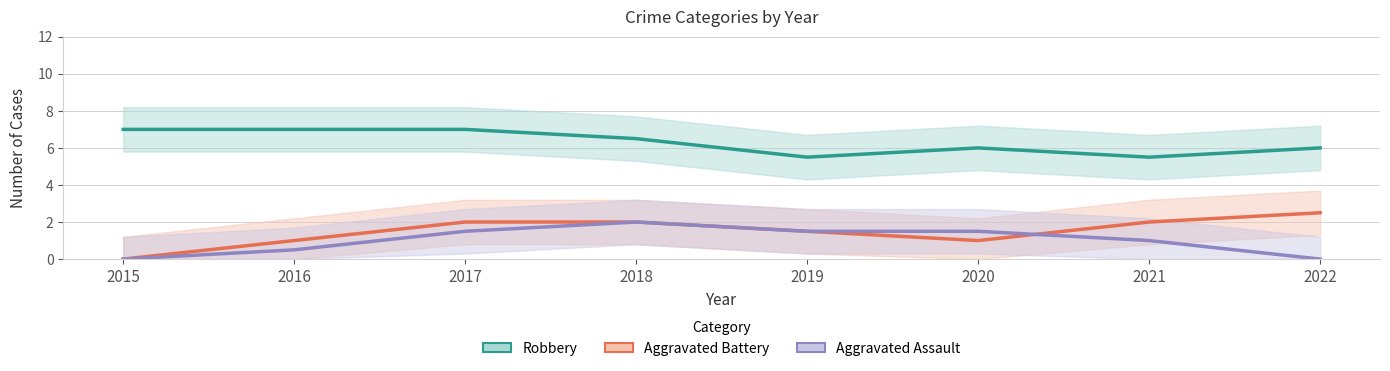

At which label does Robbery reach its minimum?

2021